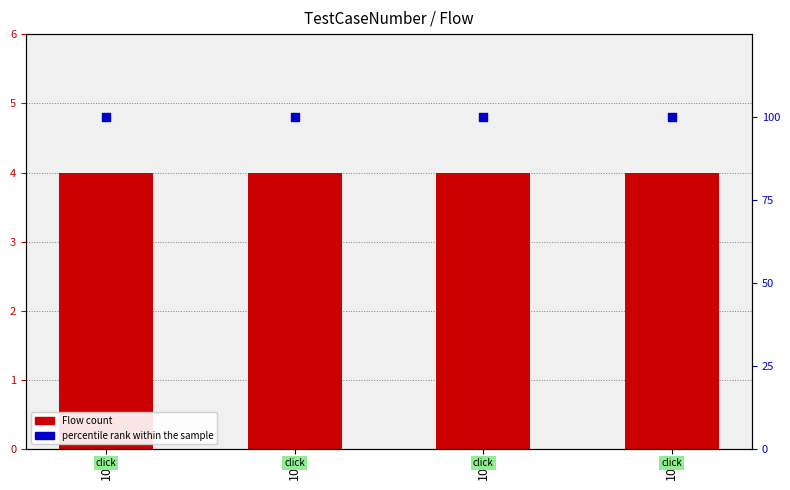

Which series has the largest total across all categories?

percentile rank within the sample